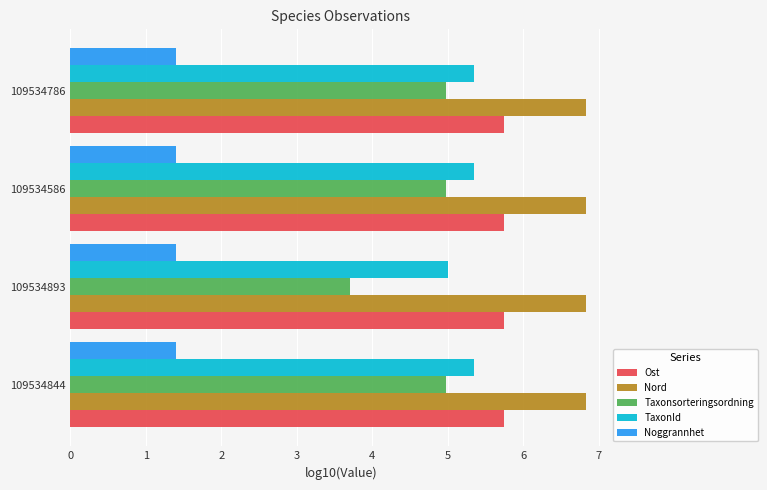

Count the number of categories in the chart.

4